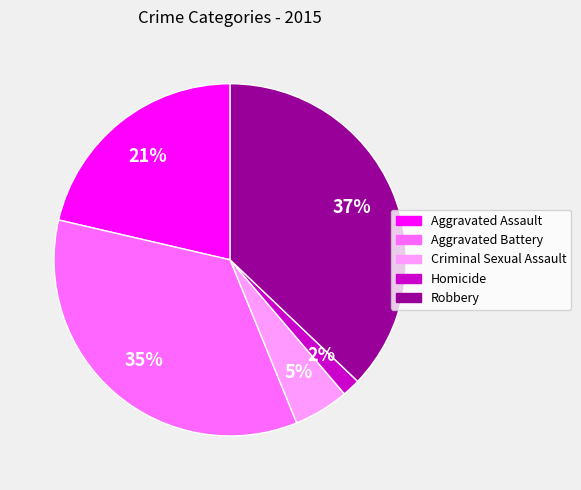

Count the number of slices in the pie.

5